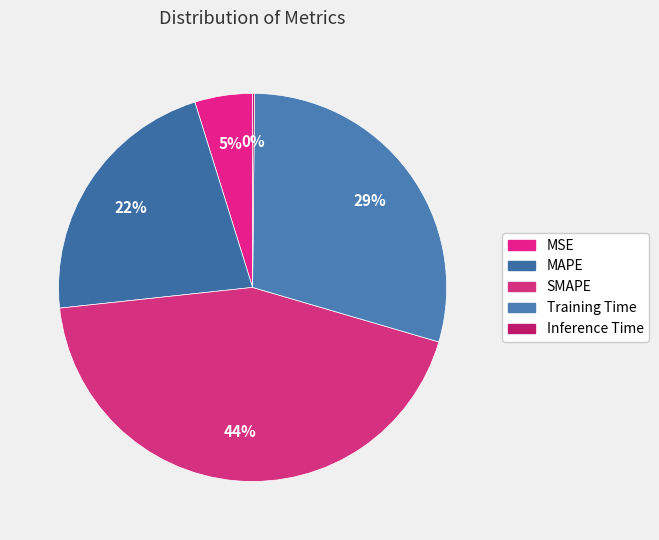

Between SMAPE and Inference Time, which is larger?

SMAPE